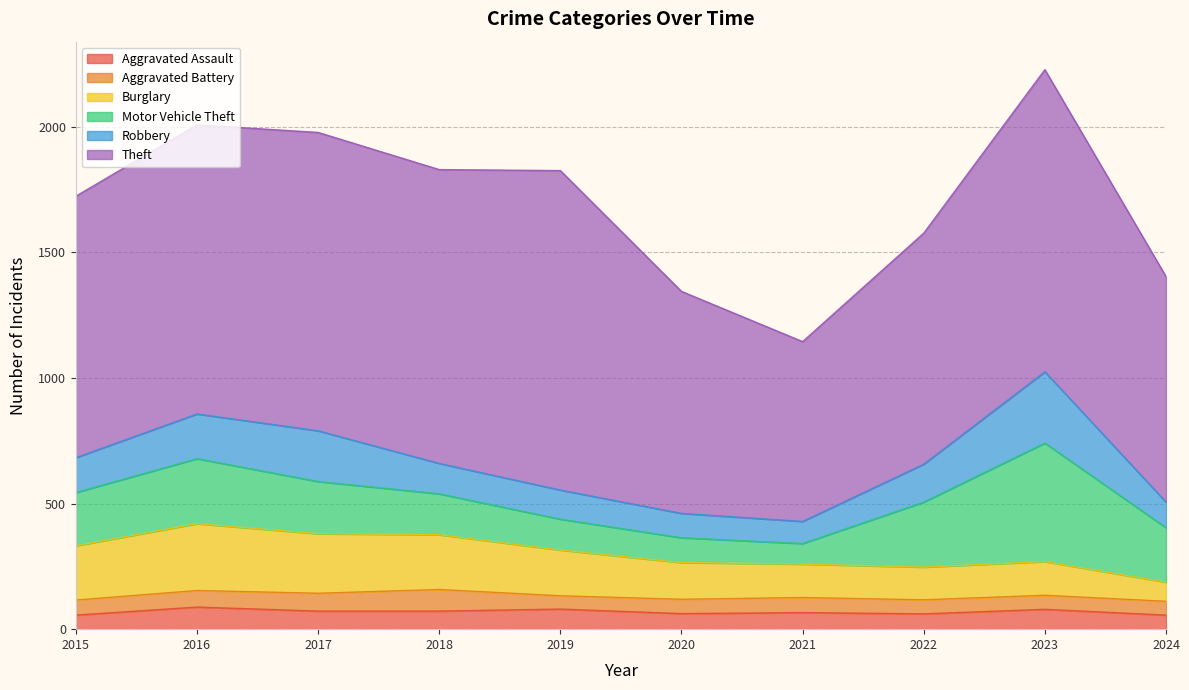

What is the value of the Robbery point at the 8th from the left?

151